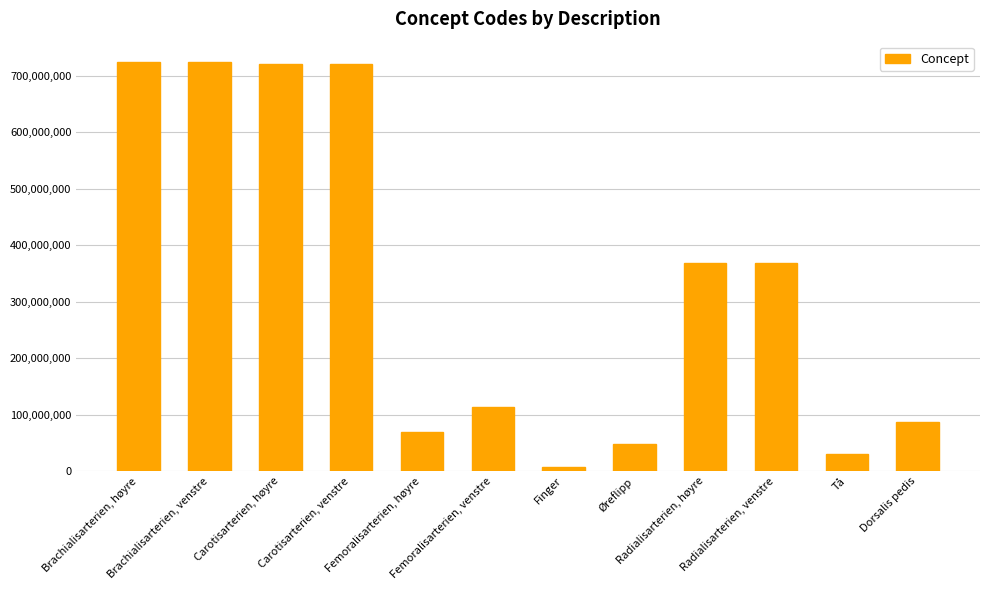

What is the average value?

331893088